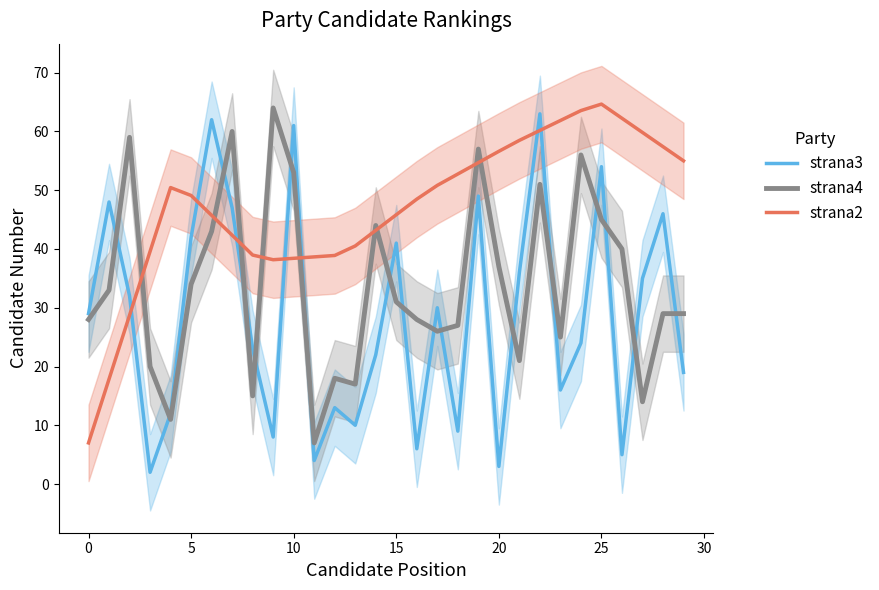

What is the value of the strana3 point at the 10th from the left?

8.0